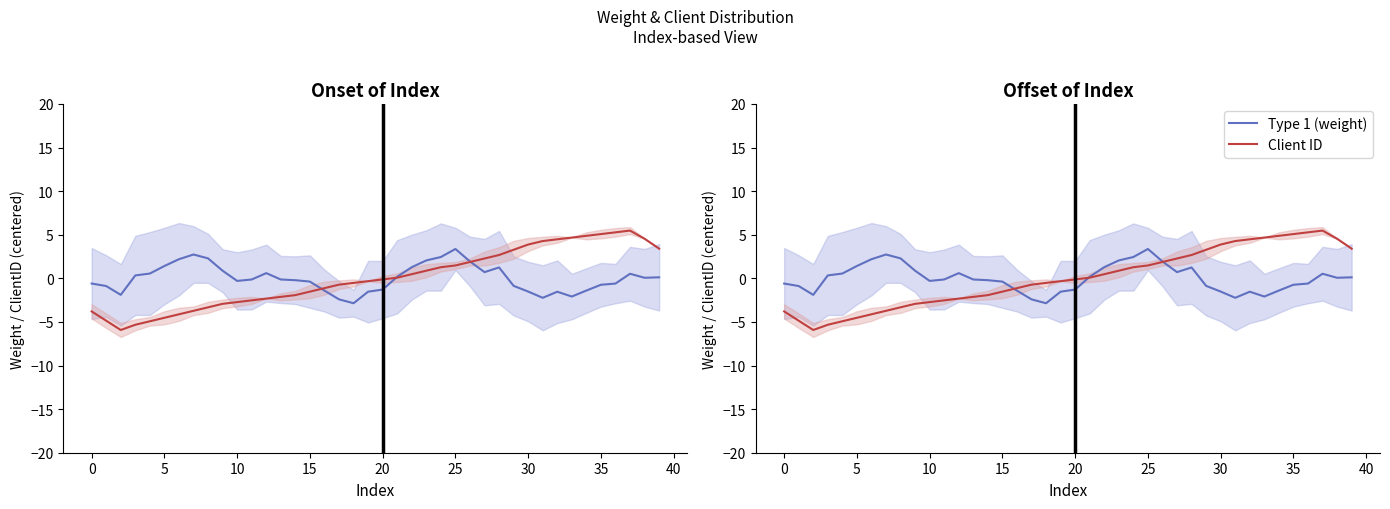

Reading left to right, extract all data points from this chart.

Type 1 (weight): -0.6	-0.9	-1.9	0.3	0.5	1.4	2.2	2.7	2.3	0.9	-0.3	-0.1	0.6	-0.1	-0.2	-0.4	-1.4	-2.4	-2.9	-1.5	-1.3	0.2	1.3	2.1	2.4	3.4	1.9	0.7	1.2	-0.9	-1.5	-2.2	-1.5	-2.1	-1.4	-0.7	-0.6	0.5	0.1	0.1
Client ID: -3.8	-4.9	-5.9	-5.3	-4.9	-4.5	-4.1	-3.7	-3.3	-2.9	-2.7	-2.5	-2.3	-2.1	-1.9	-1.5	-1.1	-0.7	-0.5	-0.3	-0.1	0.1	0.5	0.9	1.3	1.5	1.9	2.3	2.7	3.3	3.9	4.3	4.5	4.7	4.9	5.1	5.3	5.5	4.5	3.4